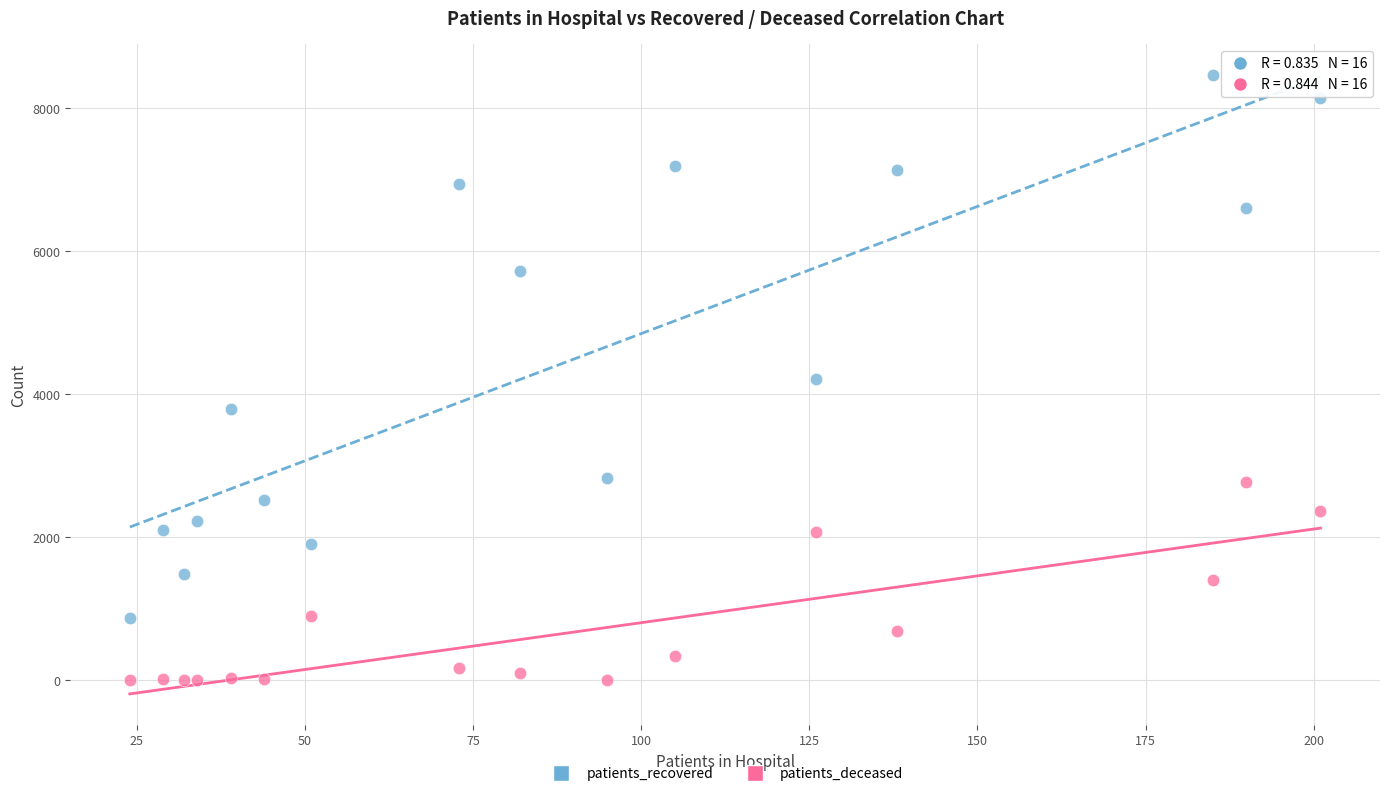

Which series contains the highest Y value?

patients_recovered